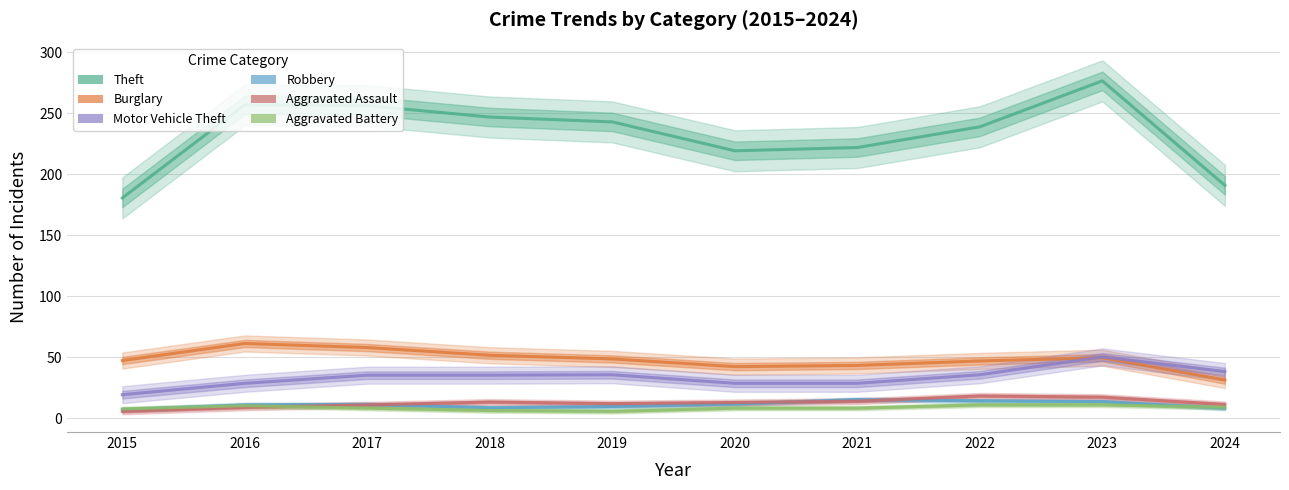

What is the sum of all Robbery values?

111.0